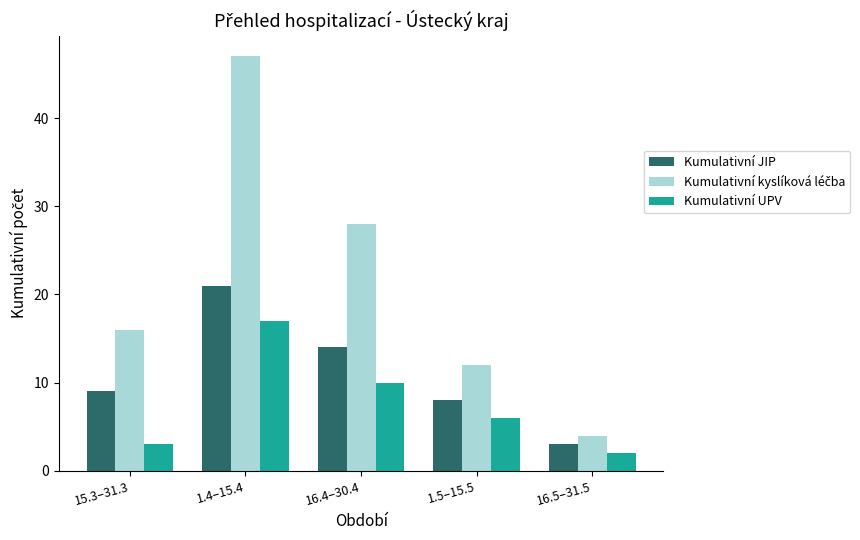

What is the difference between the maximum and minimum values in the Kumulativní JIP series?

18